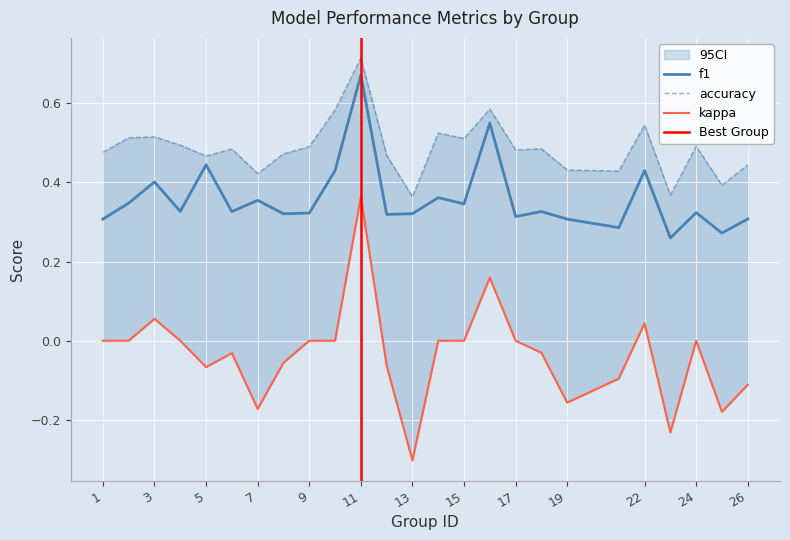

What is the value of the accuracy point at the 4th from the left?

0.5